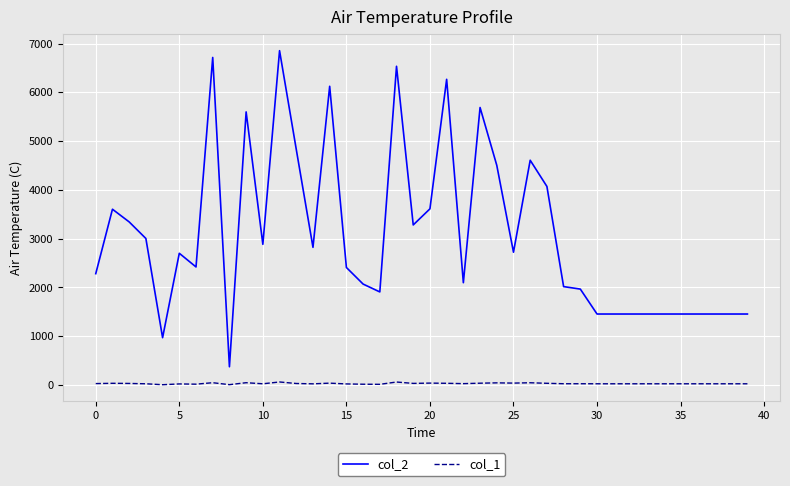

List the series in order of their peak value, lowest first.

col_1, col_2